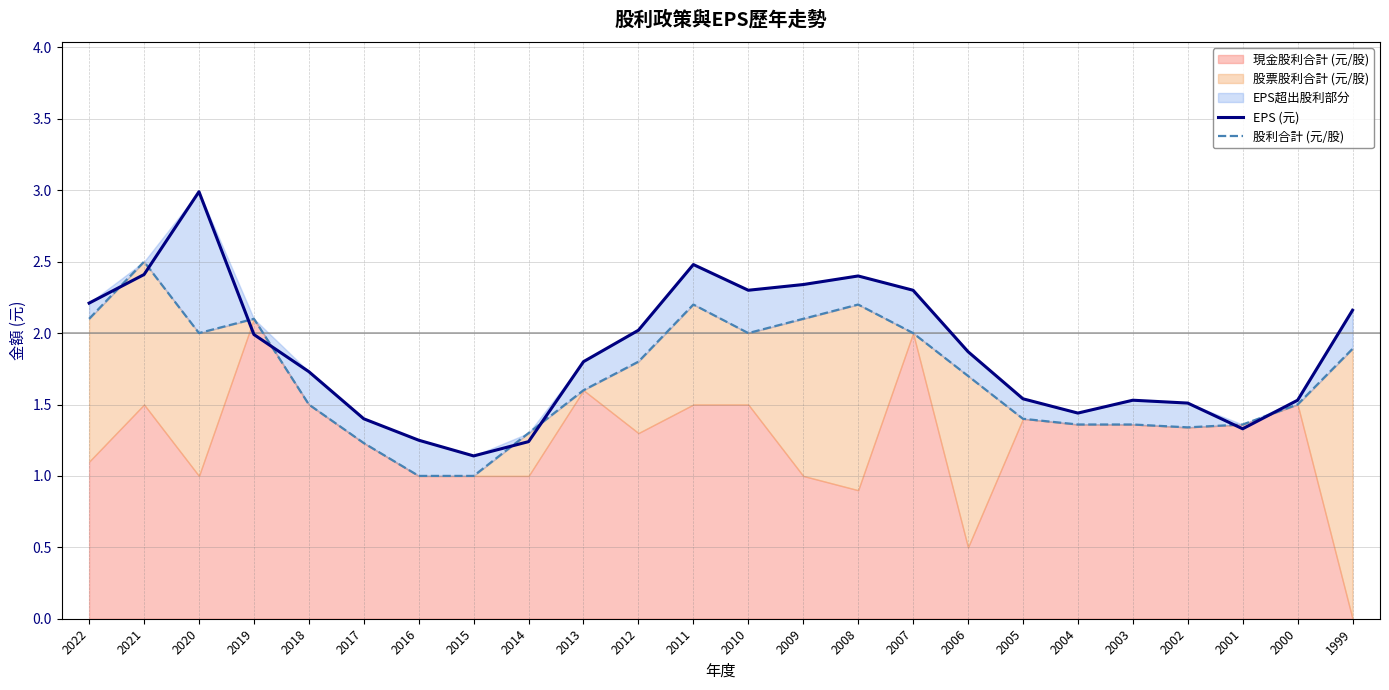

Between 2005 and 1999, which is larger?

1999